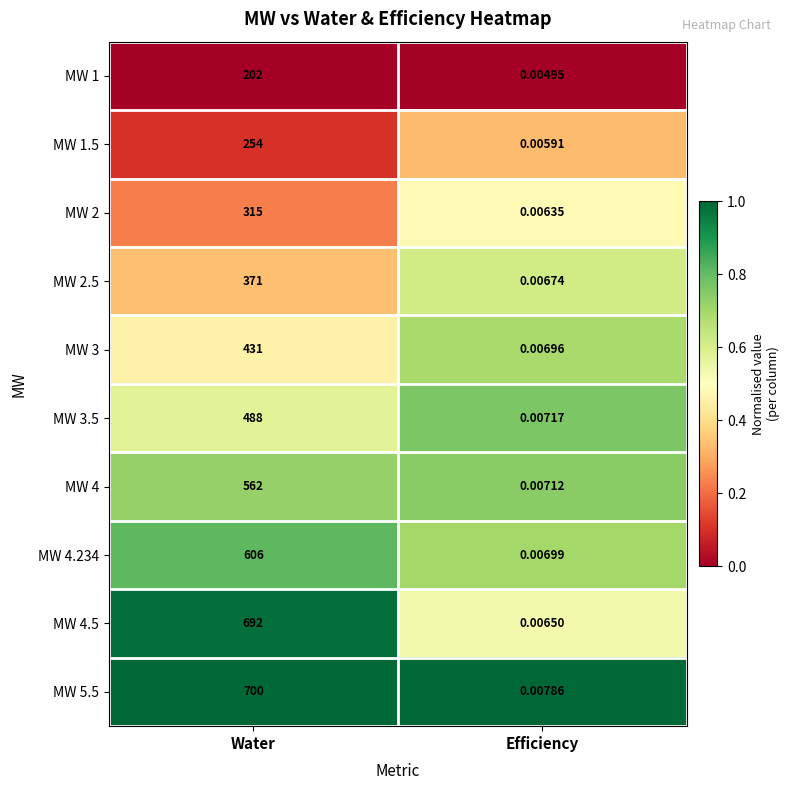

Which category has the lowest value across all series?

Efficiency